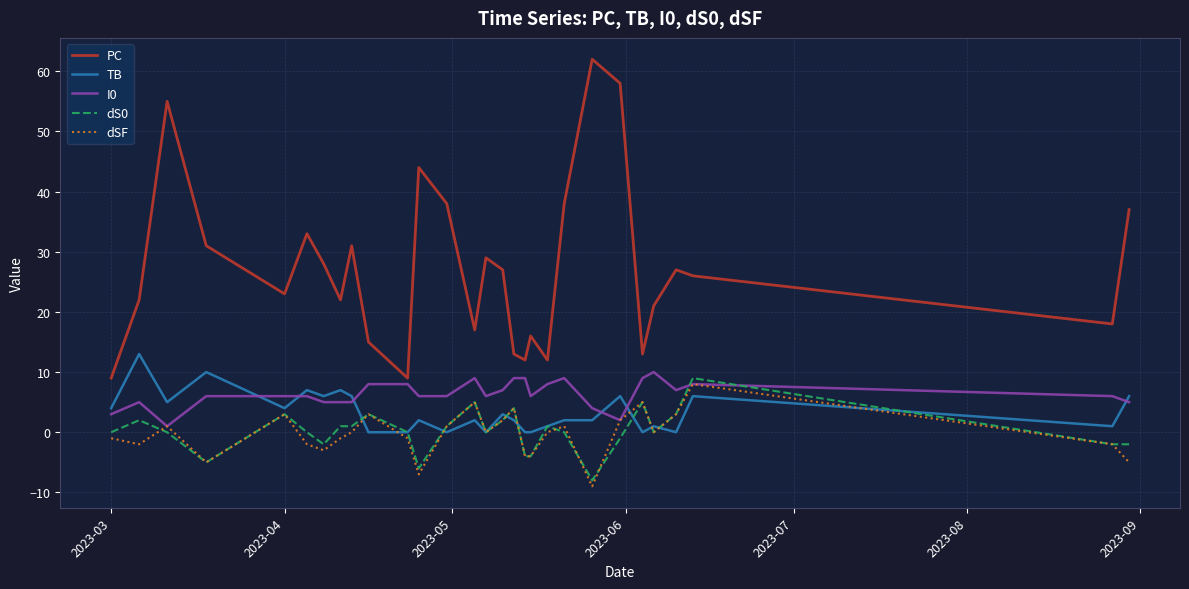

Which series has the largest total across all categories?

PC